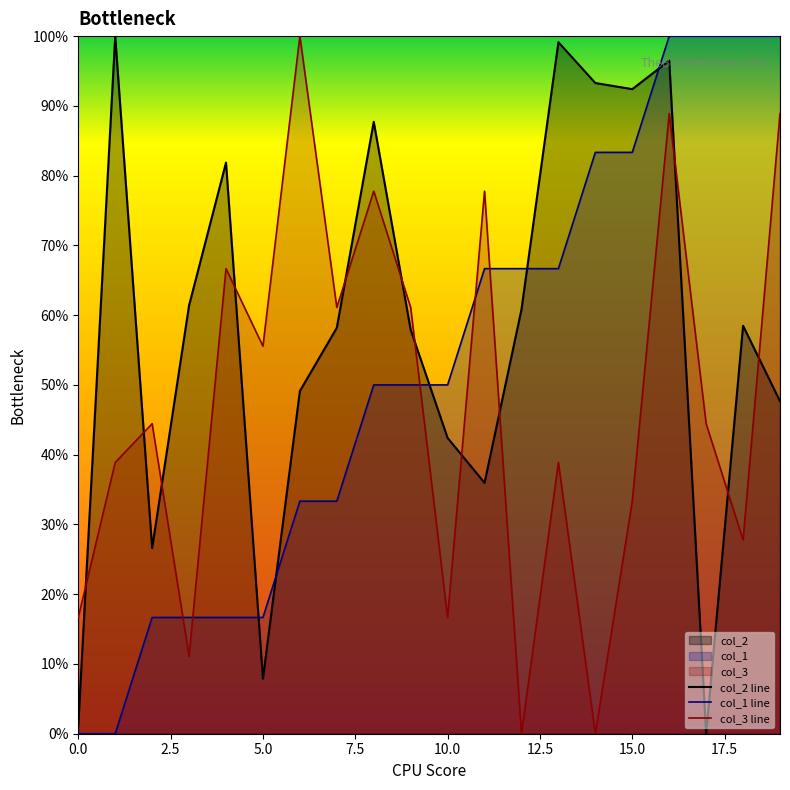

How many lines are shown in the chart?

3